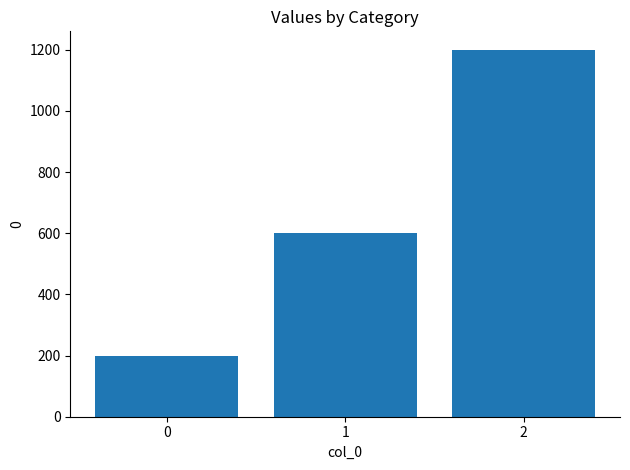

At which label is the value closest to 700?

1